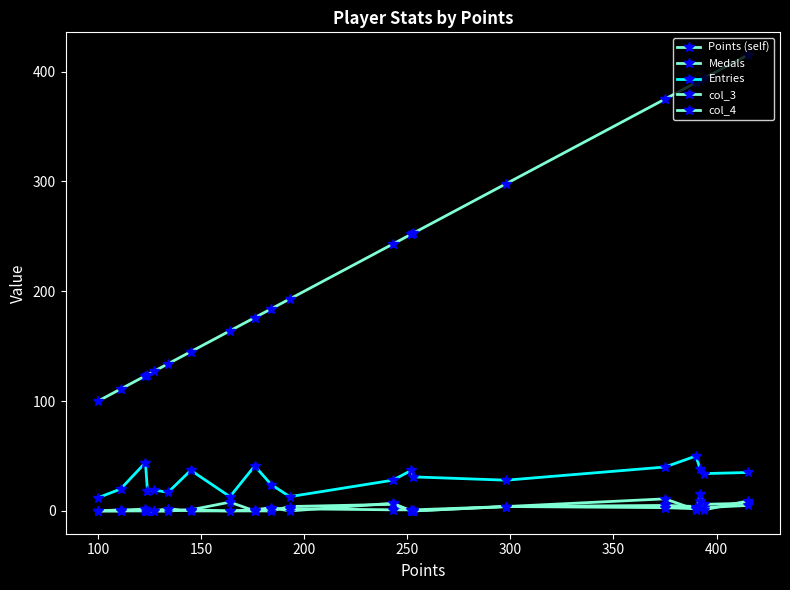

What are all the series names shown in the legend?

Points (self), Medals, Entries, col_3, col_4